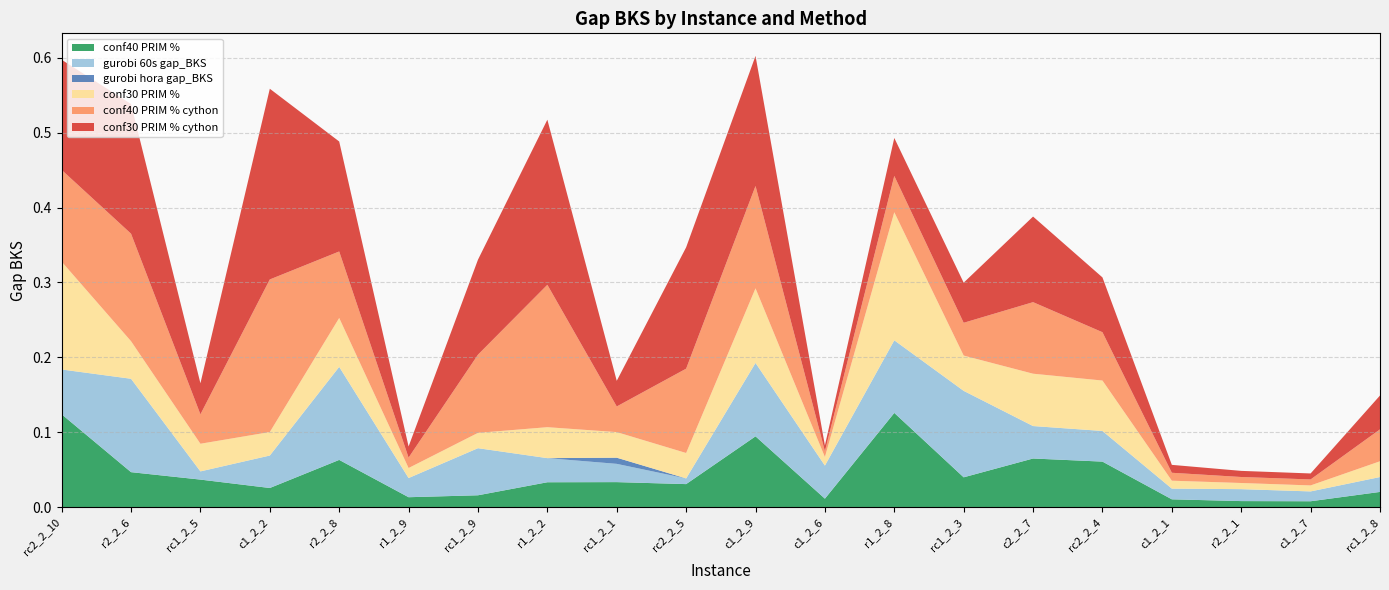

Reading left to right, list all the values displayed in this chart.

conf40 PRIM %: 0.1	0.0	0.0	0.0	0.1	0.0	0.0	0.0	0.0	0.0	0.1	0.0	0.1	0.0	0.1	0.1	0.0	0.0	0.0	0.0
gurobi 60s gap_BKS: 0.1	0.1	0.0	0.0	0.1	0.0	0.1	0.0	0.0	0.0	0.1	0.0	0.1	0.1	0.0	0.0	0.0	0.0	0.0	0.0
gurobi hora gap_BKS: 0.0	0.0	0.0	0.0	0.0	0.0	0.0	0.0	0.0	0.0	0.0	0.0	0.0	0.0	0.0	0.0	0.0	0.0	0.0	0.0
conf30 PRIM %: 0.1	0.1	0.0	0.0	0.1	0.0	0.0	0.0	0.0	0.0	0.1	0.0	0.2	0.0	0.1	0.1	0.0	0.0	0.0	0.0
conf40 PRIM % cython: 0.1	0.1	0.0	0.2	0.1	0.0	0.1	0.2	0.0	0.1	0.1	0.0	0.0	0.0	0.1	0.1	0.0	0.0	0.0	0.0
conf30 PRIM % cython: 0.1	0.2	0.0	0.3	0.1	0.0	0.1	0.2	0.0	0.2	0.2	0.0	0.1	0.1	0.1	0.1	0.0	0.0	0.0	0.0